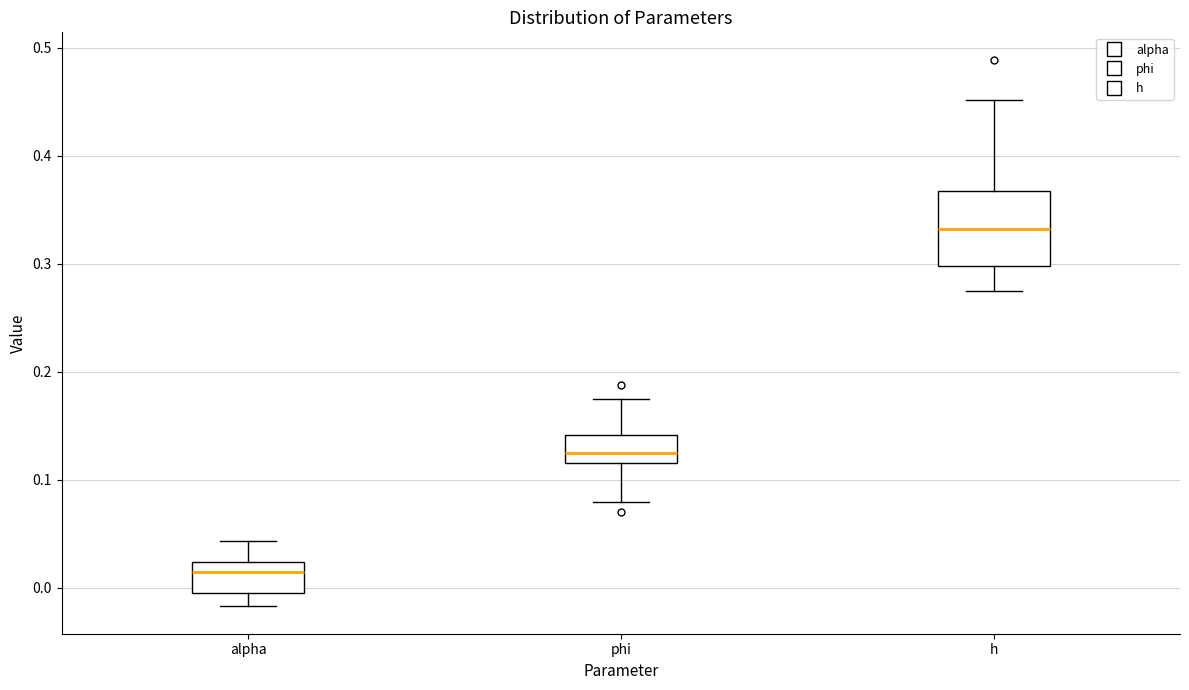

Comparing the boxes themselves (not the whiskers), which one is the tallest?

h